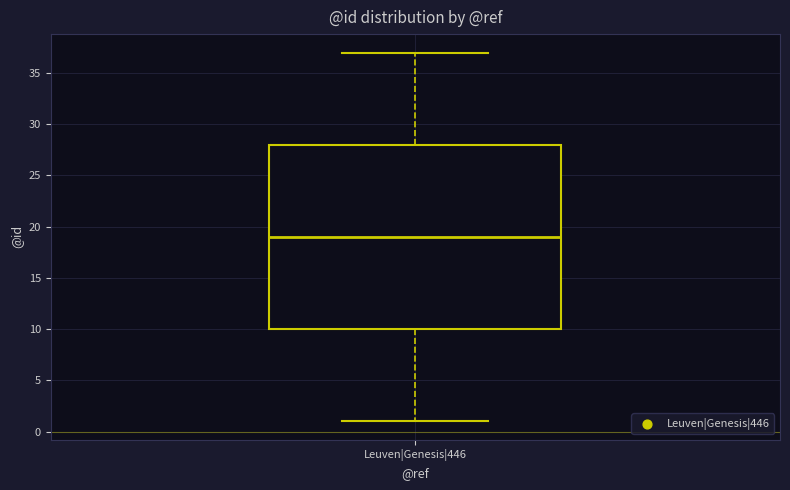

Where does the upper whisker of the box for Leuven|Genesis|446 end on the y-axis? The values are not printed on the chart, so give them approximately, as read against the axis.

37